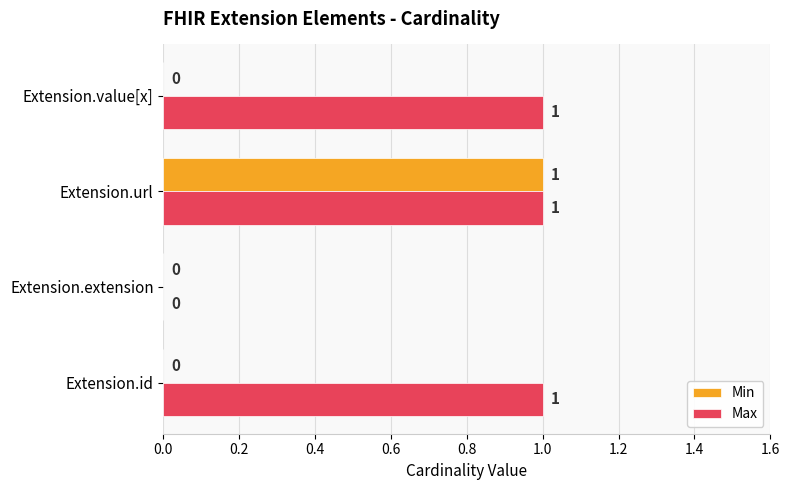

Where is Max nearest to the value 0?

Extension.extension